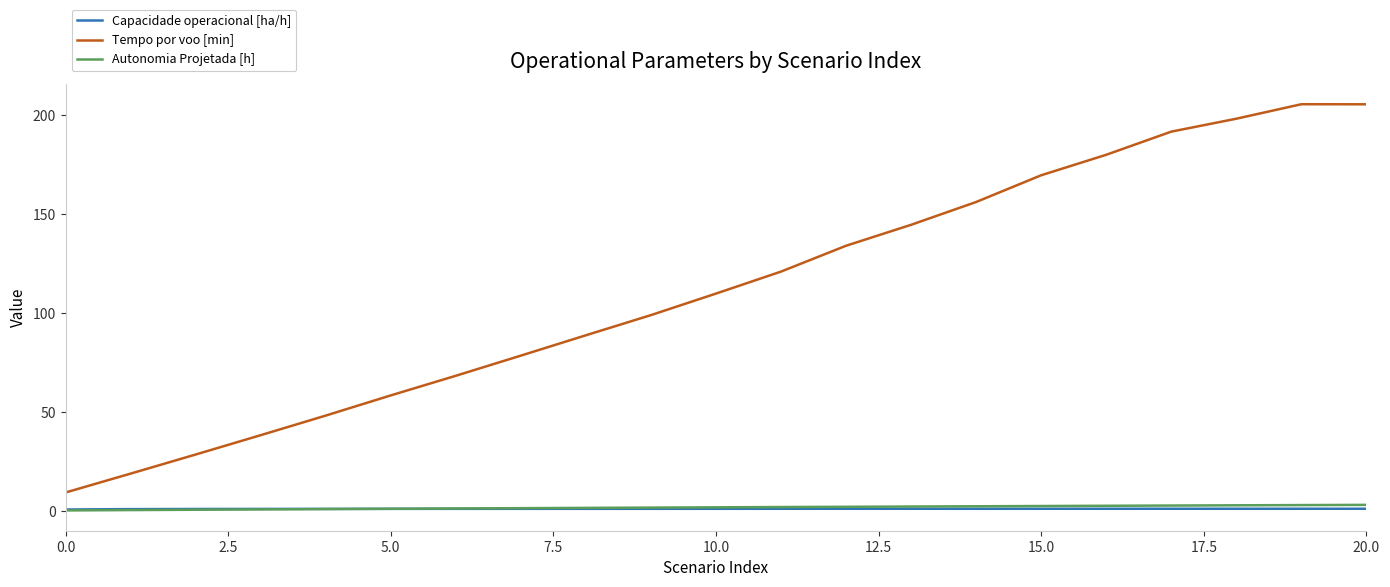

True or false: Tempo por voo [min] and Autonomia Projetada [h] intersect in this chart.

False